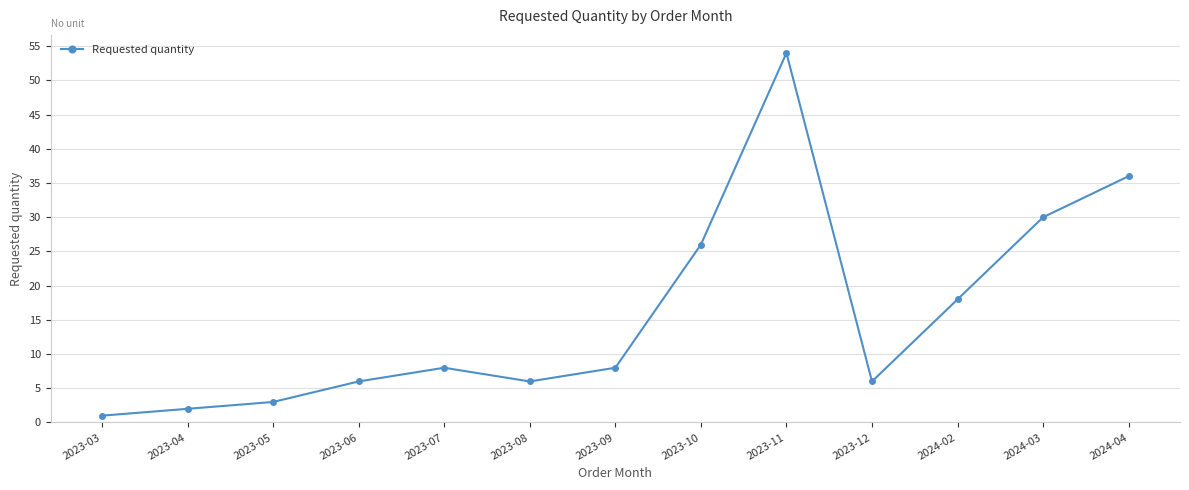

The value at 2023-04 is 2. True or false?

True